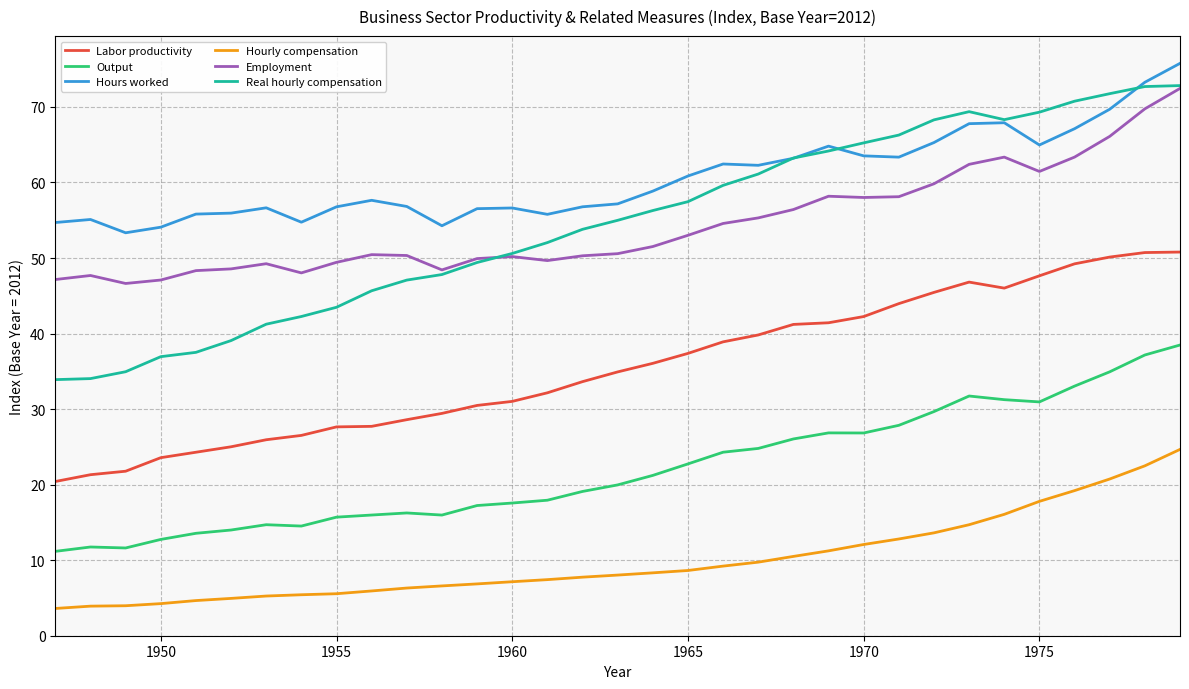

Which series has the largest total across all categories?

Hours worked